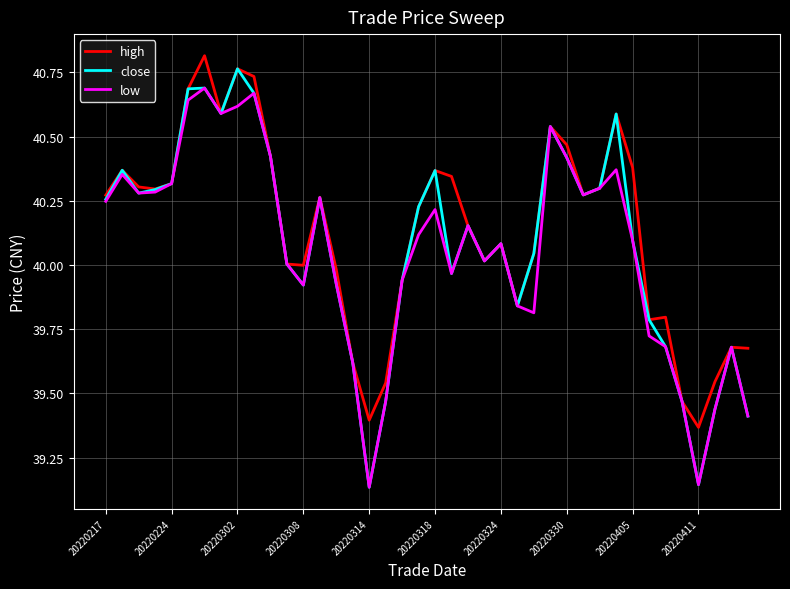

True or false: low has a value of 23.2 at 20220217.

False